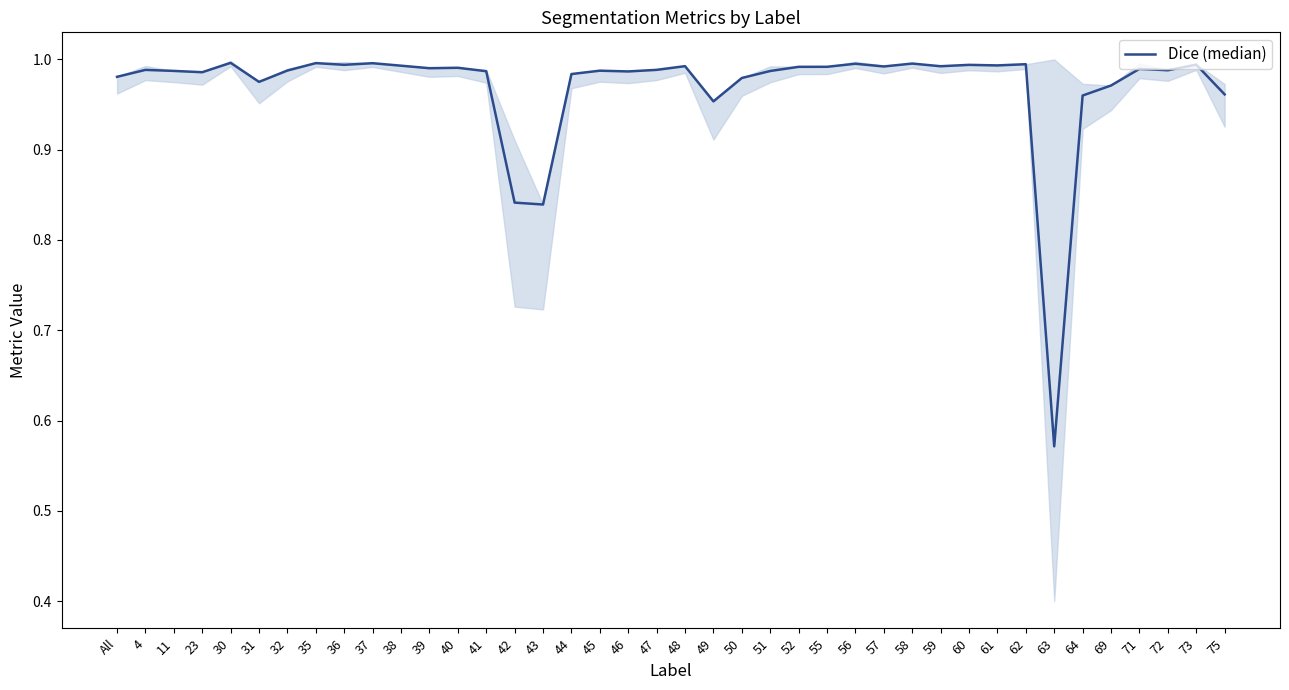

What is the sum of the values at 55 and 64?

2.0